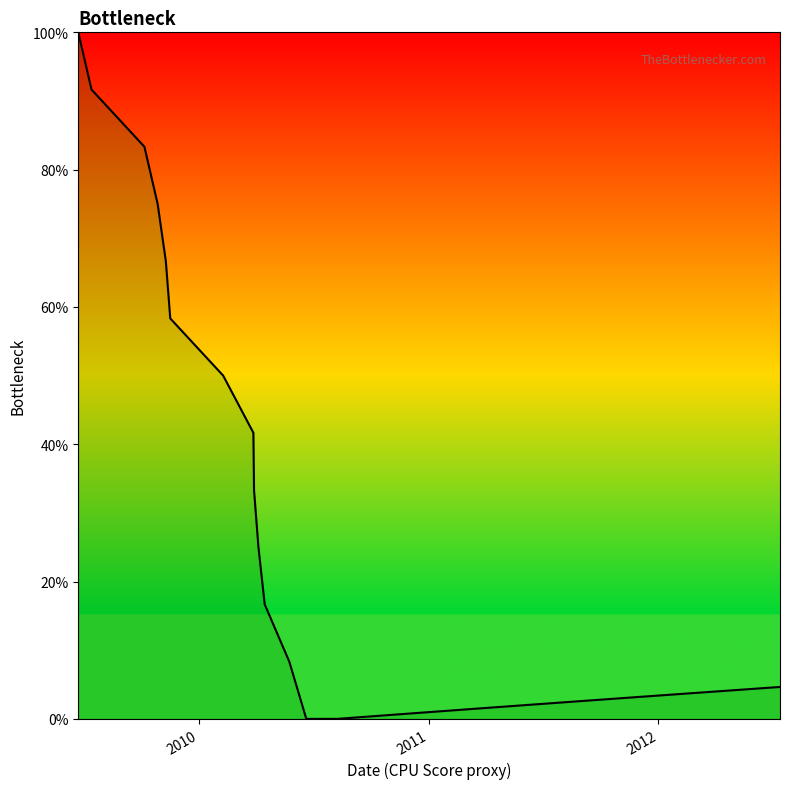

What is the difference between the maximum and minimum values?

100.0